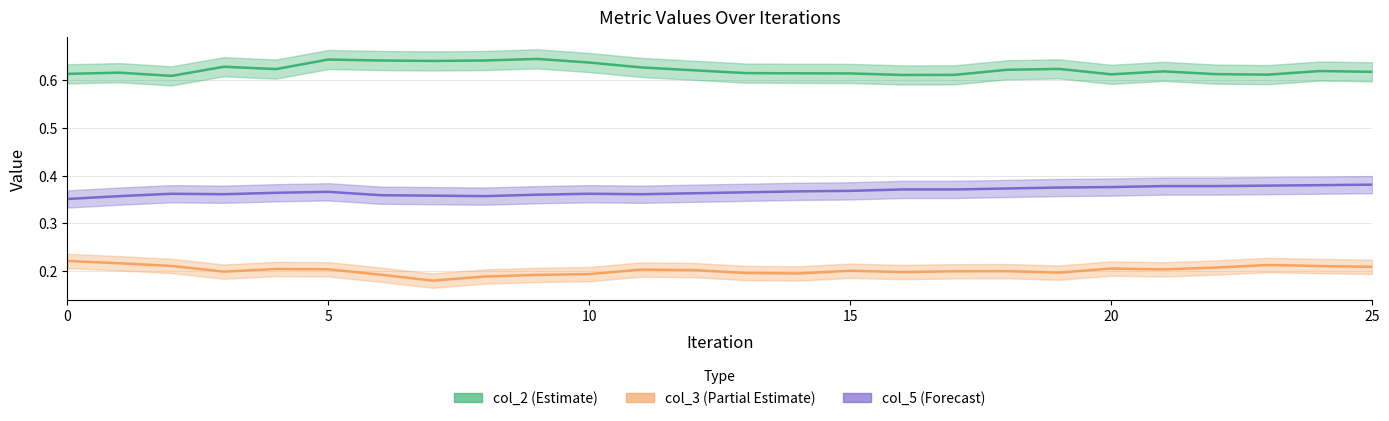

True or false: col_5 and col_3 cross at least once.

False